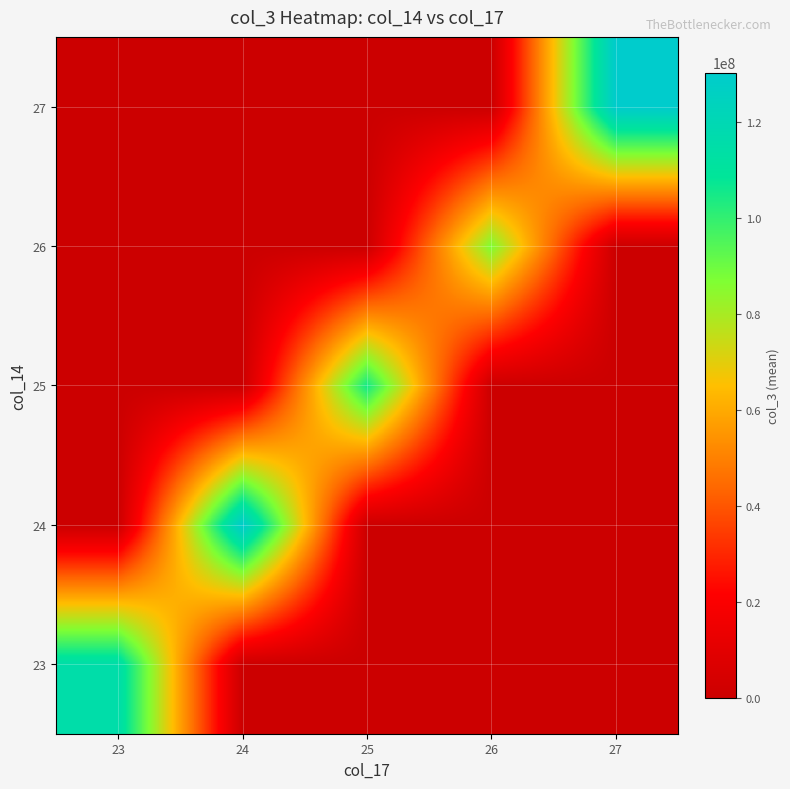

Reading right to left, list all the values displayed in this chart.

23: 27=0.0	26=0.0	25=0.0	24=0.0	23=115585728.0
24: 27=0.0	26=0.0	25=0.0	24=130226650.4	23=0.0
25: 27=0.0	26=0.0	25=105445158.9	24=0.0	23=0.0
26: 27=0.0	26=86907613.3	25=0.0	24=0.0	23=0.0
27: 27=130000400.0	26=0.0	25=0.0	24=0.0	23=0.0